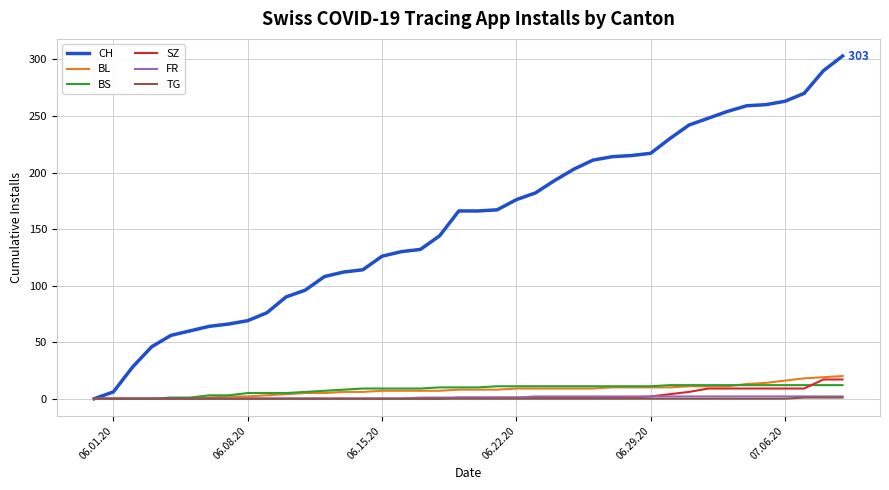

Which series has the largest total across all categories?

CH